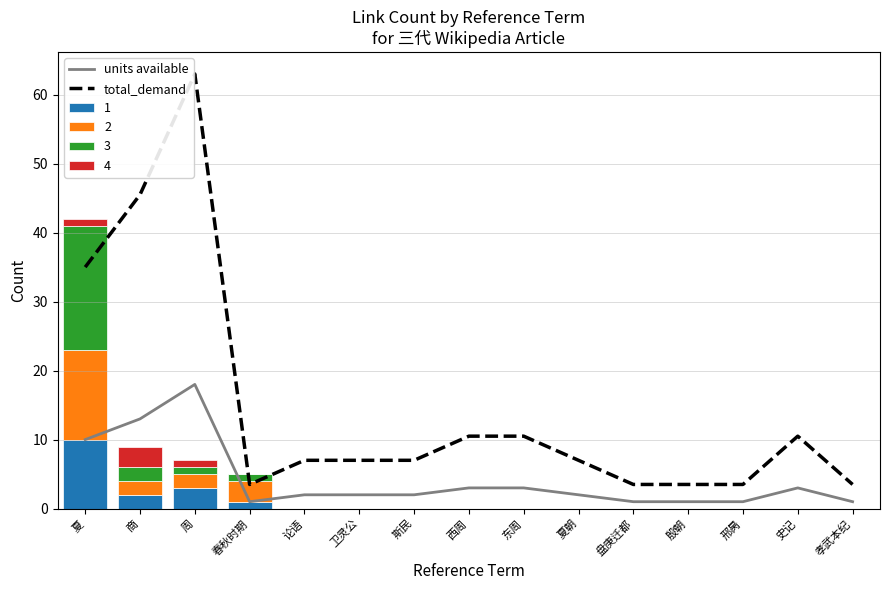

Reading left to right, extract all data points from this chart.

units available: 10.0	13.0	18.0	1.0	2.0	2.0	2.0	3.0	3.0	2.0	1.0	1.0	1.0	3.0	1.0
total_demand: 35.0	45.5	63.0	3.5	7.0	7.0	7.0	10.5	10.5	7.0	3.5	3.5	3.5	10.5	3.5